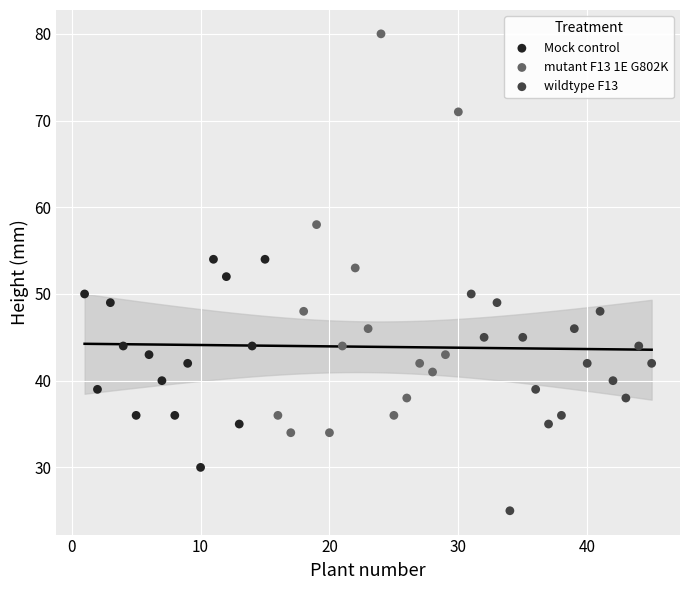

What are all the series names shown in the legend?

Mock control, mutant F13 1E G802K, wildtype F13